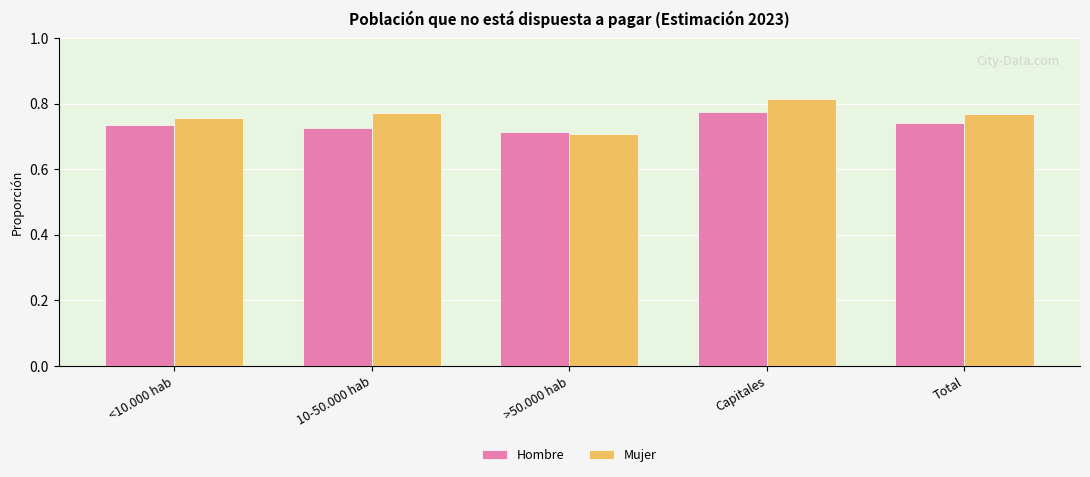

The value of Mujer at Total is 0.3. True or false?

False